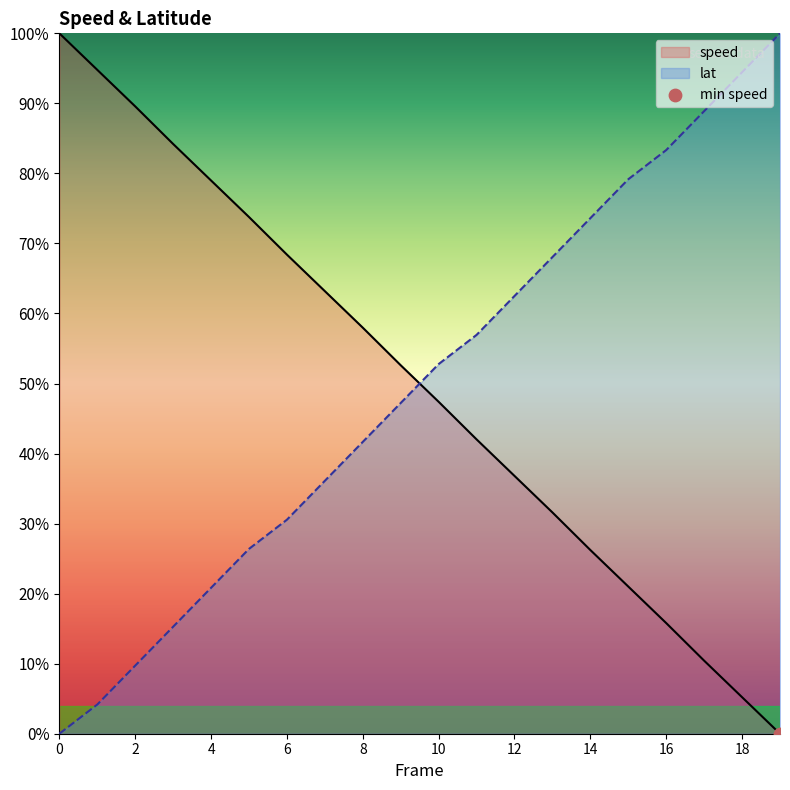

Which series reaches the maximum Y coordinate?

speed